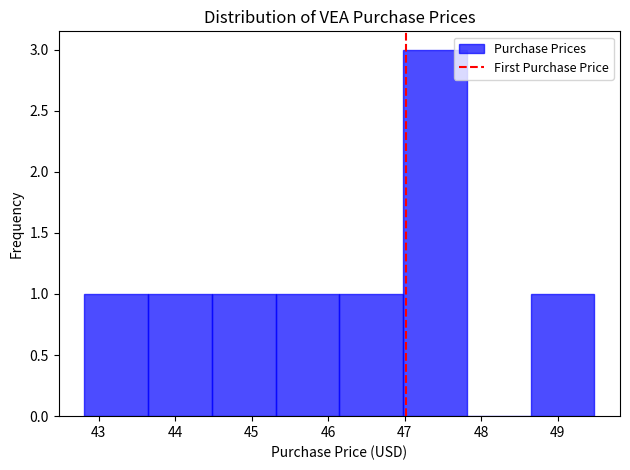

What is the height of the bar covering 45.3 to 46.1 on the x-axis? Neither the bar edges nor the heights are printed on the chart, so give them approximately, as read against the axes.

1